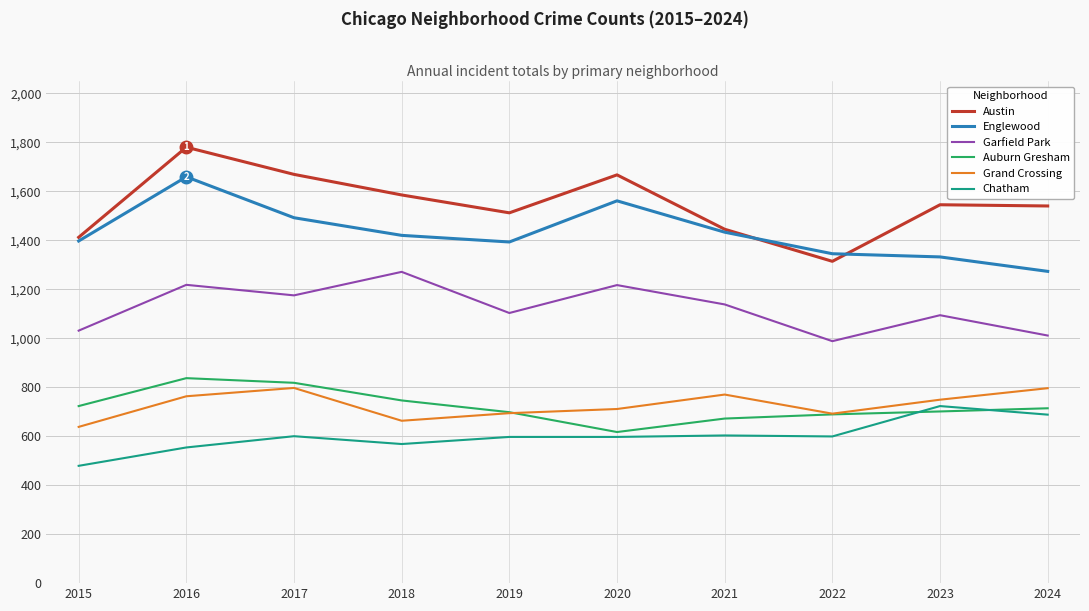

At how many categories does at least one series exceed 599?

10